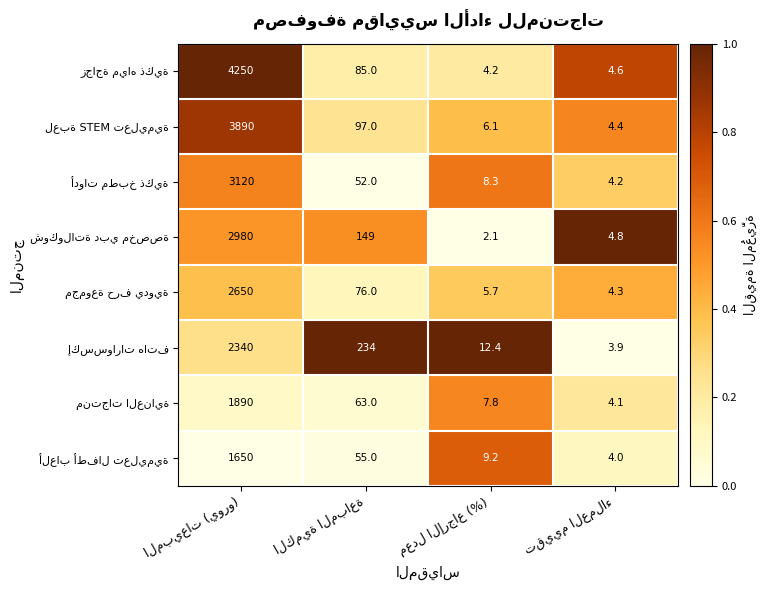

What is the smallest value displayed?

2.1